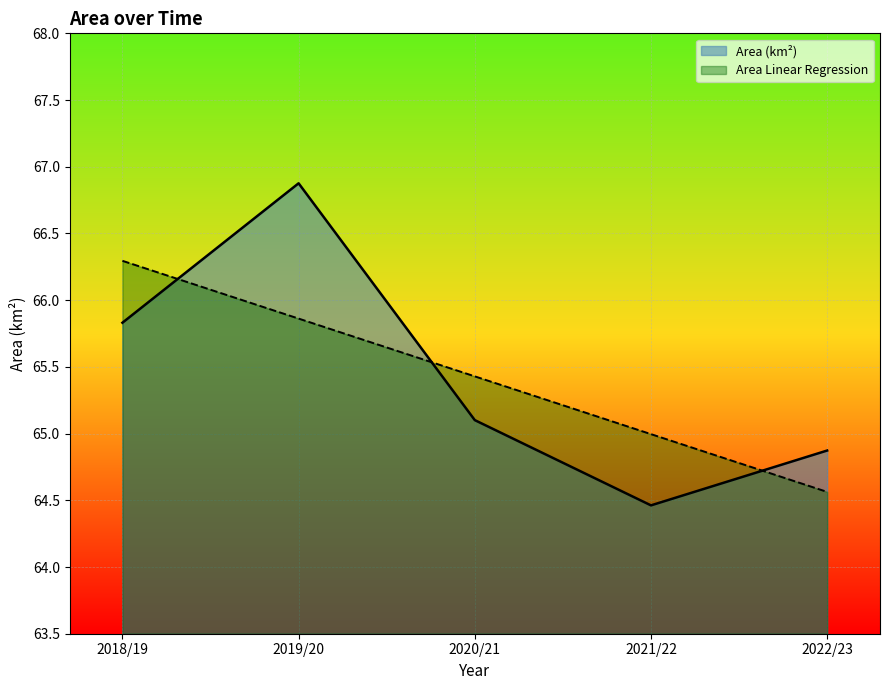

Which series has the largest range (max minus min)?

Area (km²)